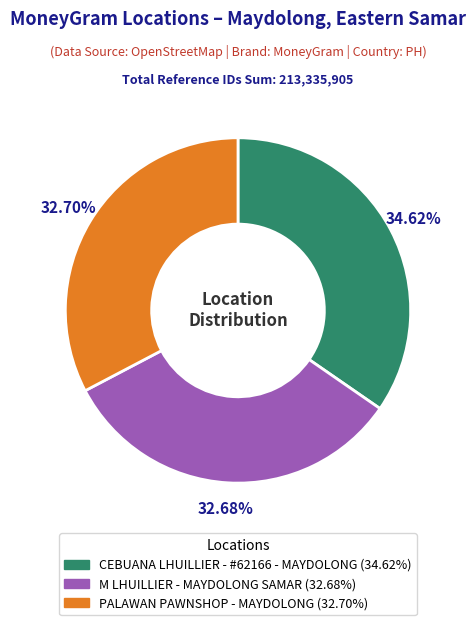

Which has a higher value, CEBUANA LHUILLIER - #62166 - MAYDOLONG or PALAWAN PAWNSHOP - MAYDOLONG?

CEBUANA LHUILLIER - #62166 - MAYDOLONG